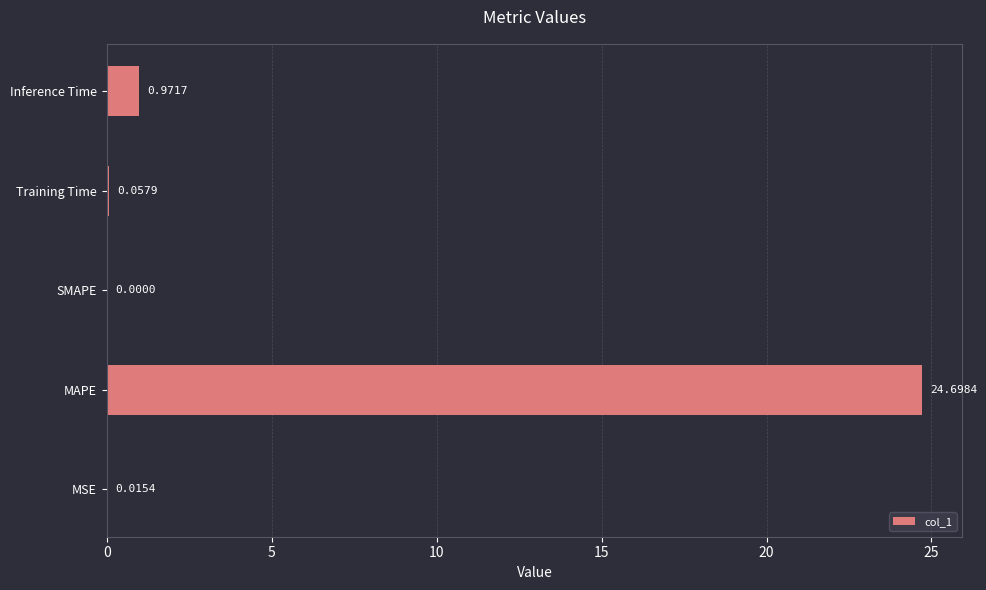

What is the sum of the values at Inference Time and MAPE?

25.7